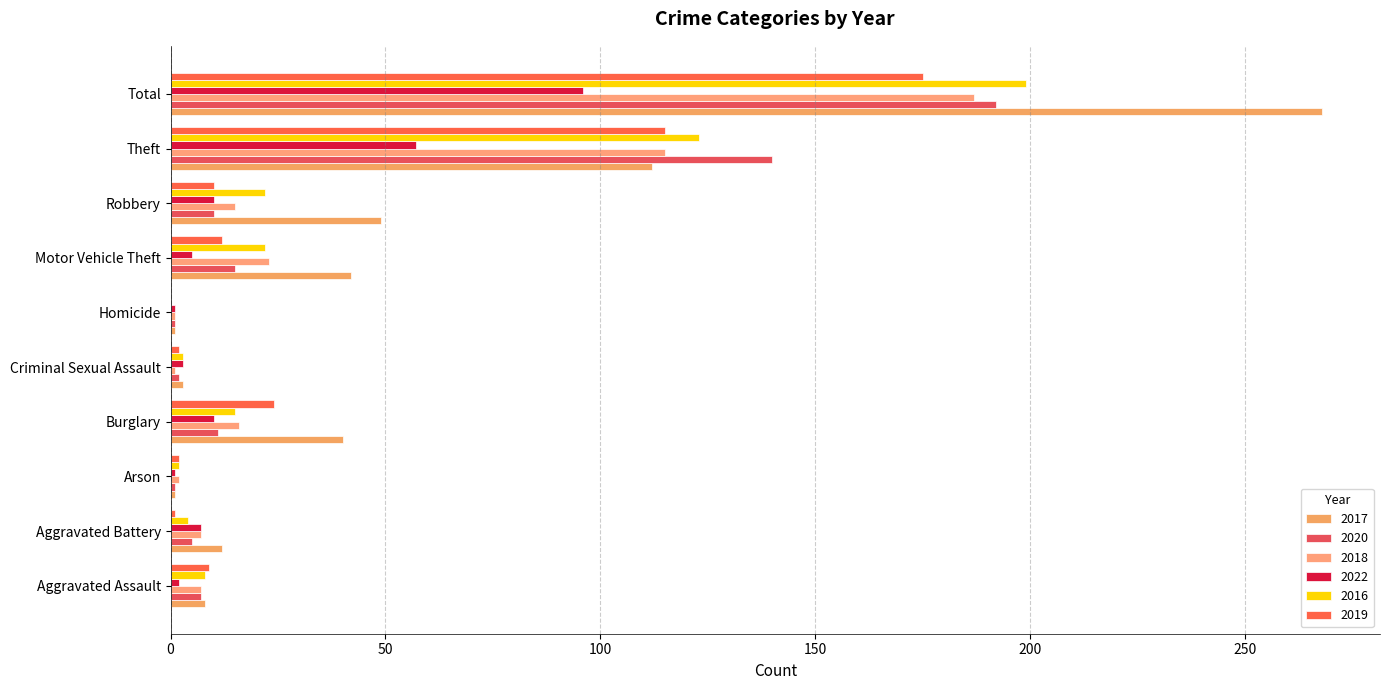

What is the difference between the maximum and second lowest values in the 2017 series?

267